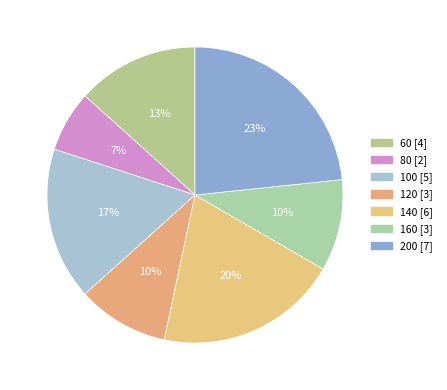

What percentage is NOT represented by 140?

80.0%